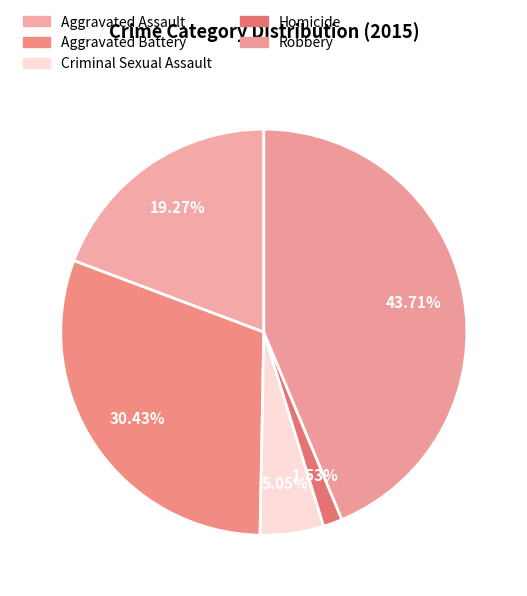

What portion of the pie excludes Criminal Sexual Assault?

94.9%